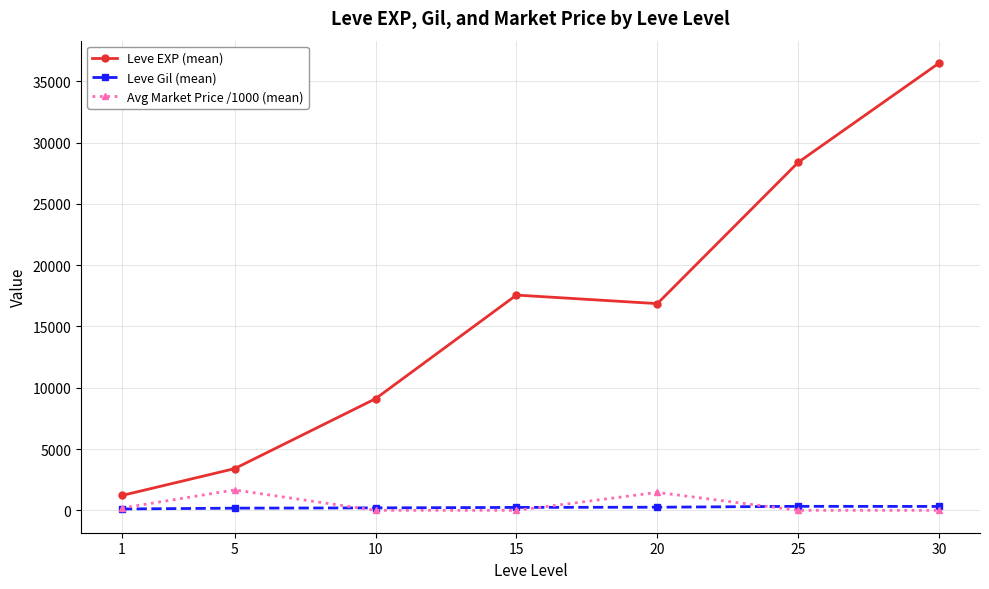

What is the difference between the maximum and second lowest values in the Avg Market Price /1000 (mean) series?

1665.9